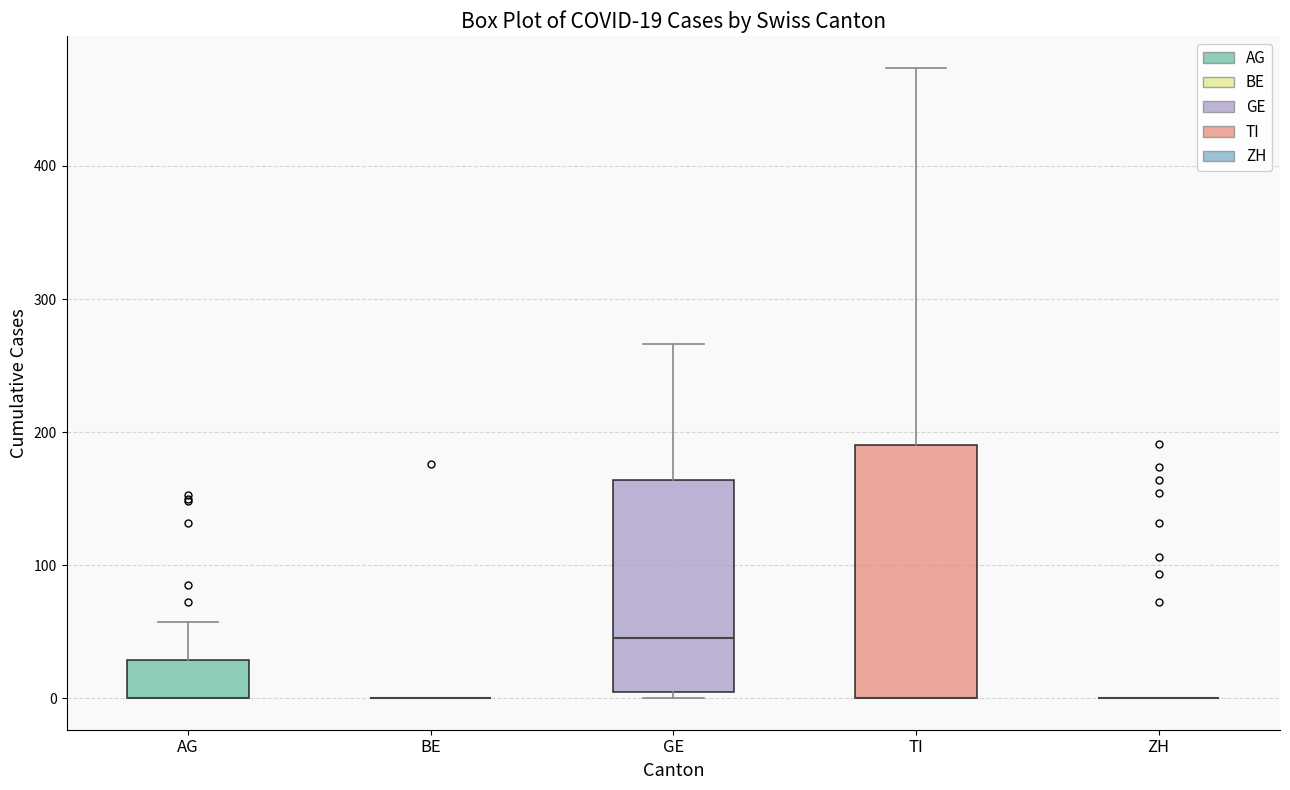

Which box is the tallest, from its lower edge to its upper edge?

TI